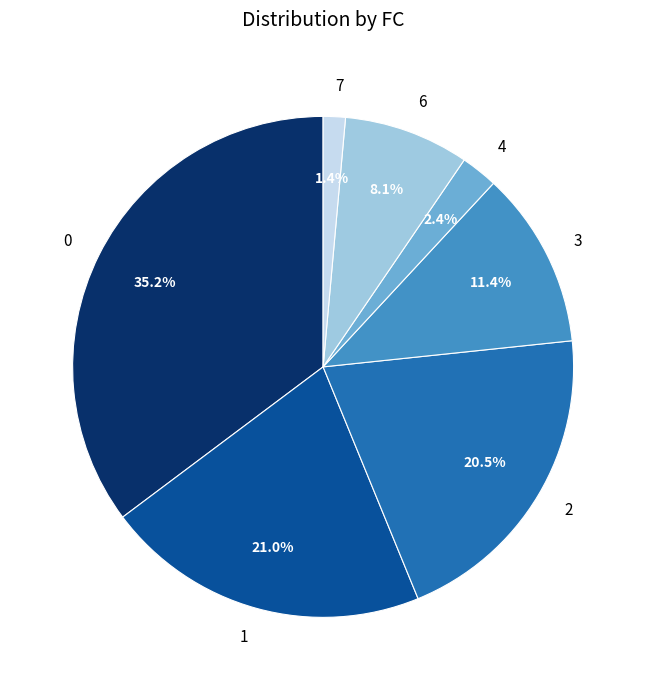

The 4 slice represents 2% of the pie. True or false?

True